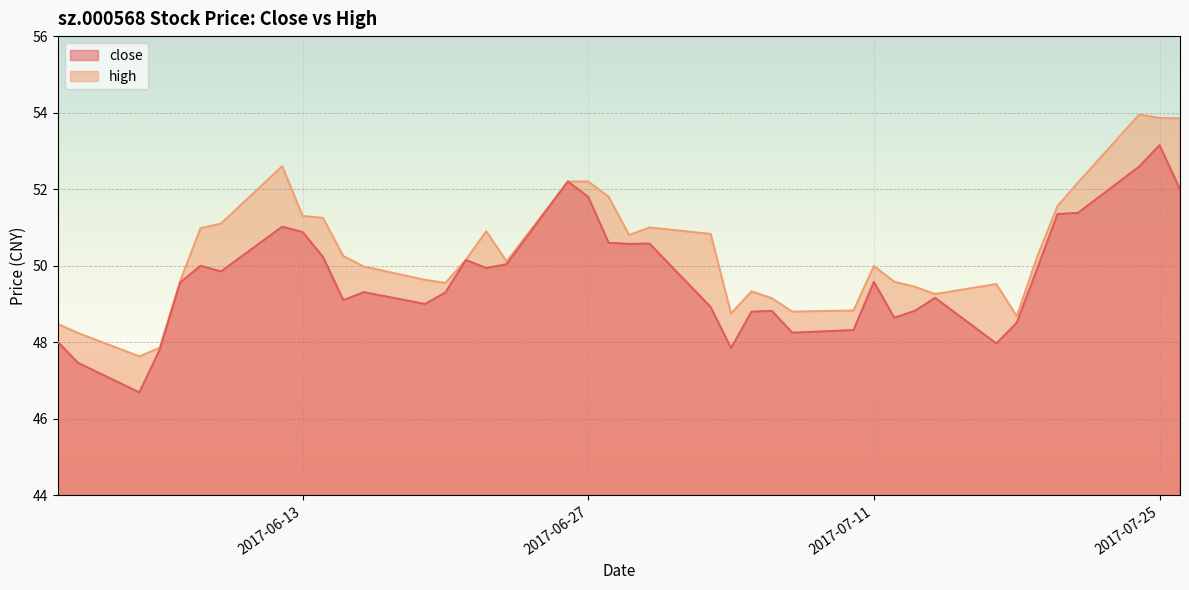

How many lines are shown in the chart?

2